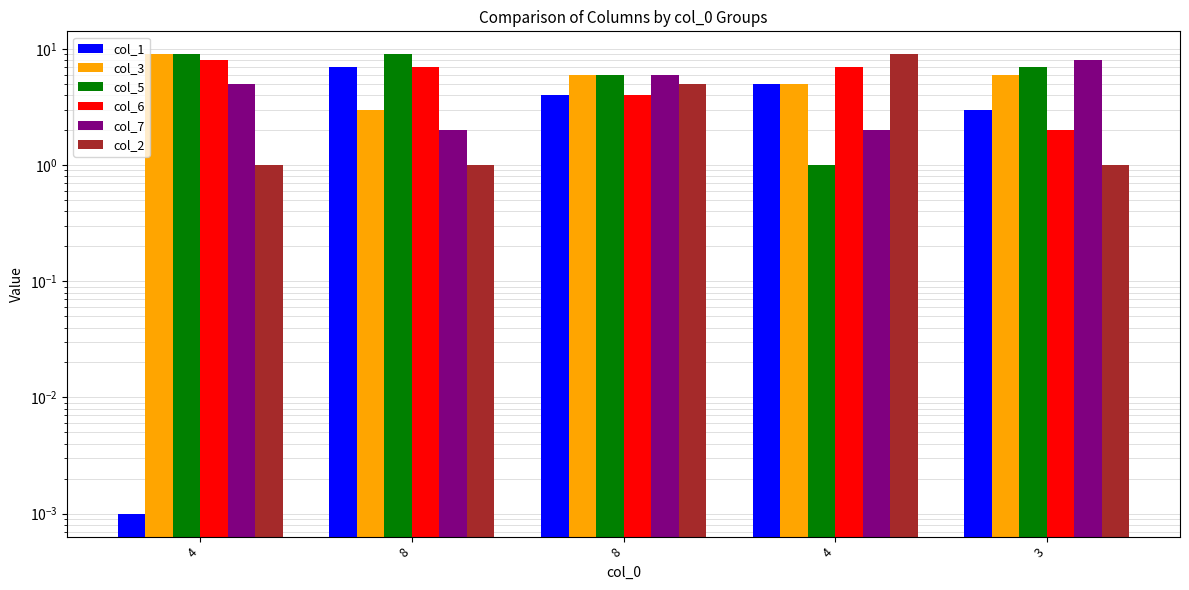

Reading right to left, extract all data points from this chart.

col_1: 3.0	5.0	4.0	7.0	0.0
col_3: 6.0	5.0	6.0	3.0	9.0
col_5: 7.0	1.0	6.0	9.0	9.0
col_6: 2.0	7.0	4.0	7.0	8.0
col_7: 8.0	2.0	6.0	2.0	5.0
col_2: 1.0	9.0	5.0	1.0	1.0